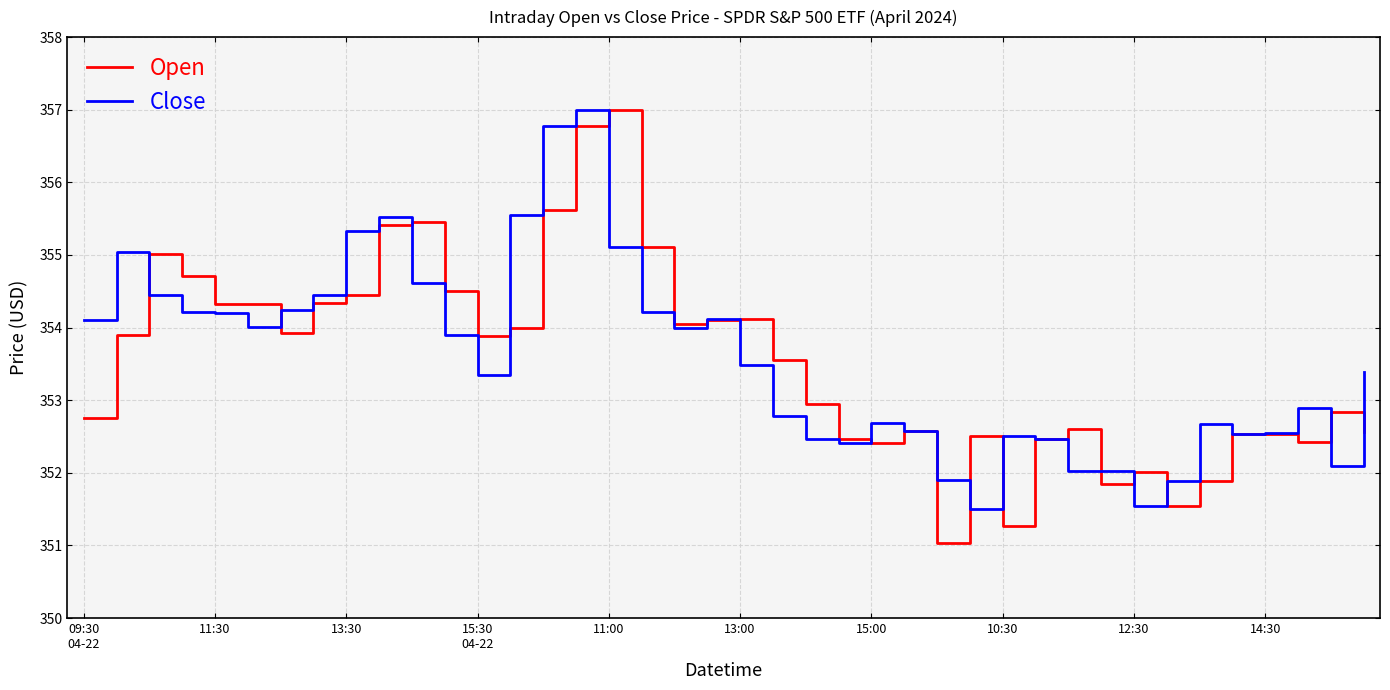

What is the lowest value of the Close series?

351.5